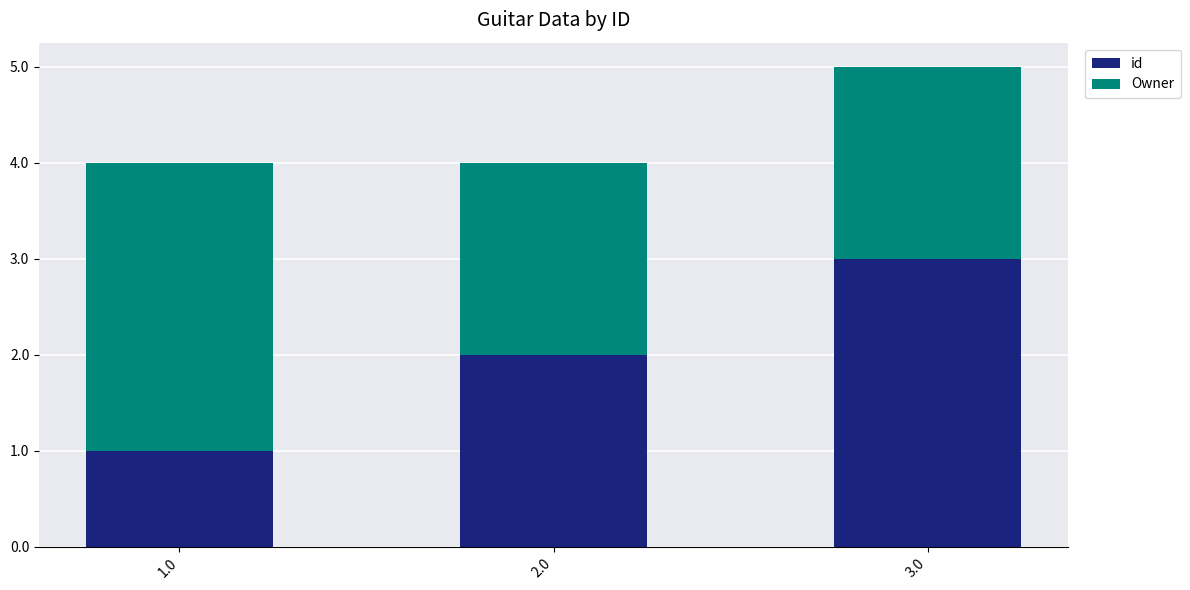

What is the difference between the second highest and minimum values in the id series?

1